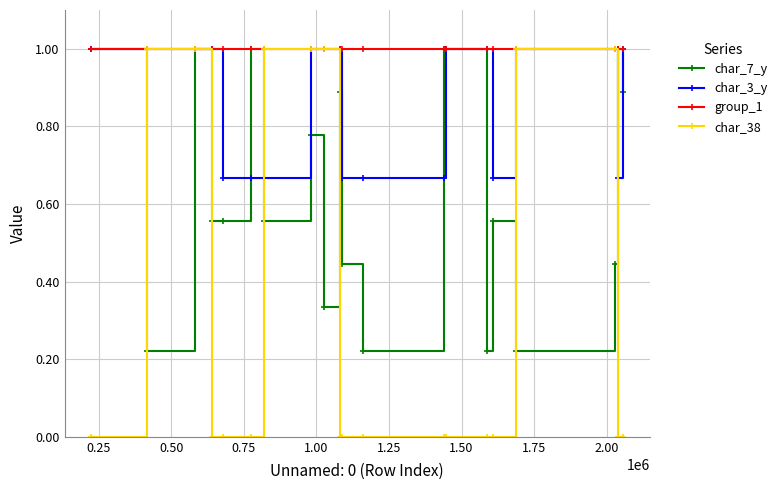

Which series has the largest total across all categories?

group_1